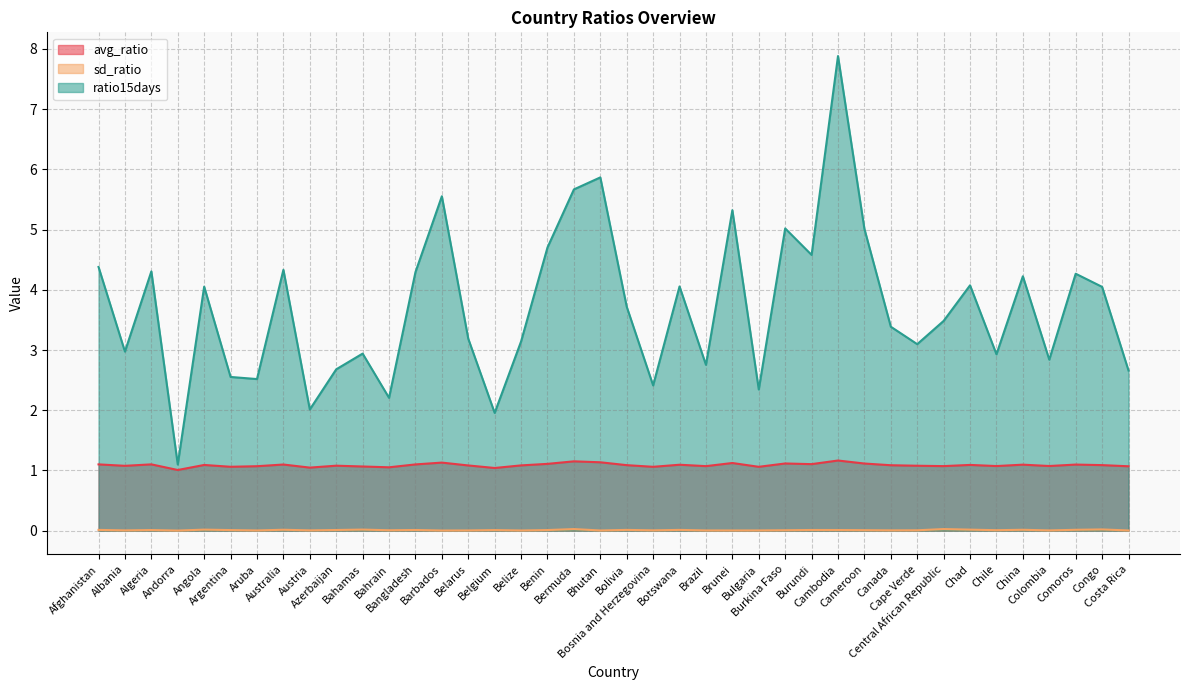

What are all the series names shown in the legend?

avg_ratio, sd_ratio, ratio15days